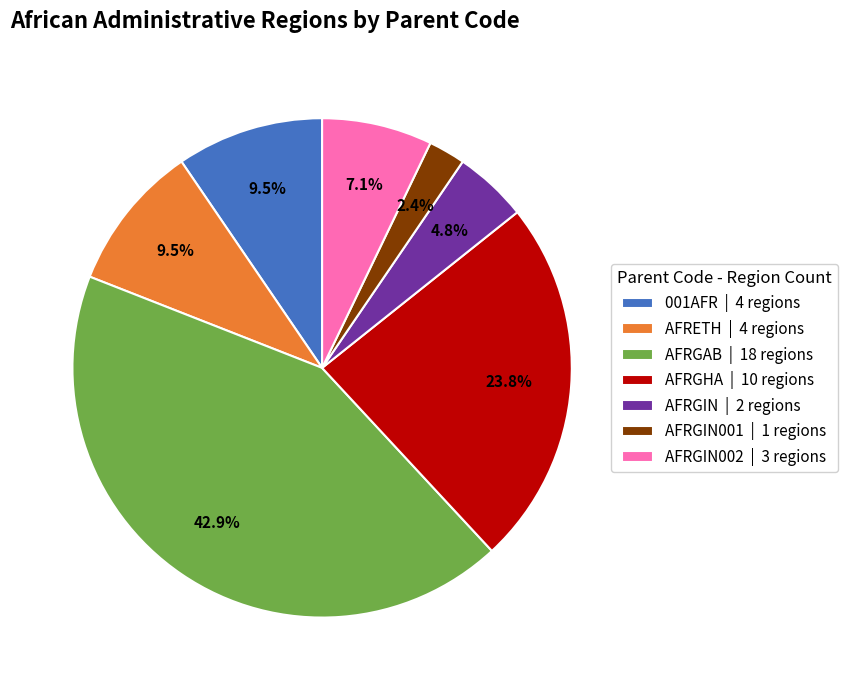

What is the ratio of the value at 001AFR | 4 regions to the value at AFRGIN001 | 1 regions?

4.0